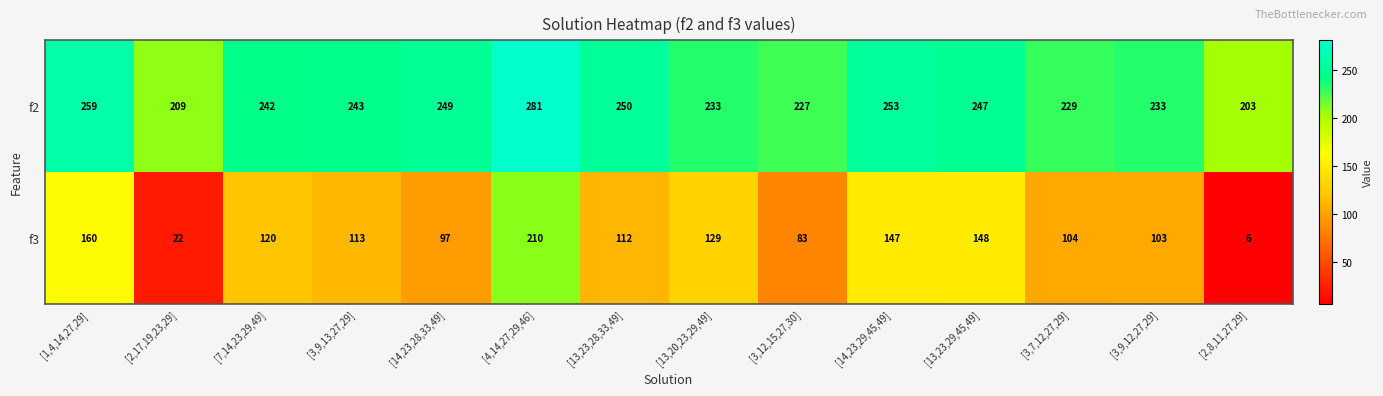

How many series are shown in this chart?

2